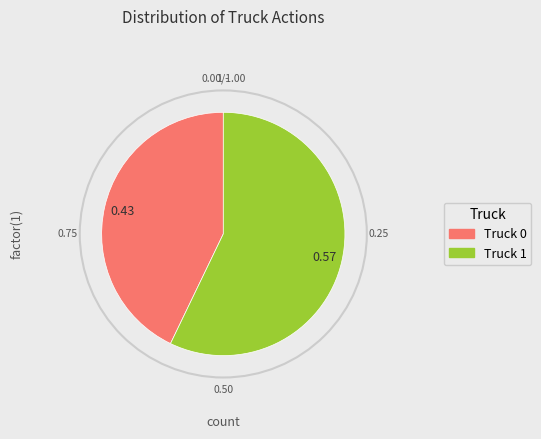

Between Truck 1 and Truck 0, which is larger?

Truck 1